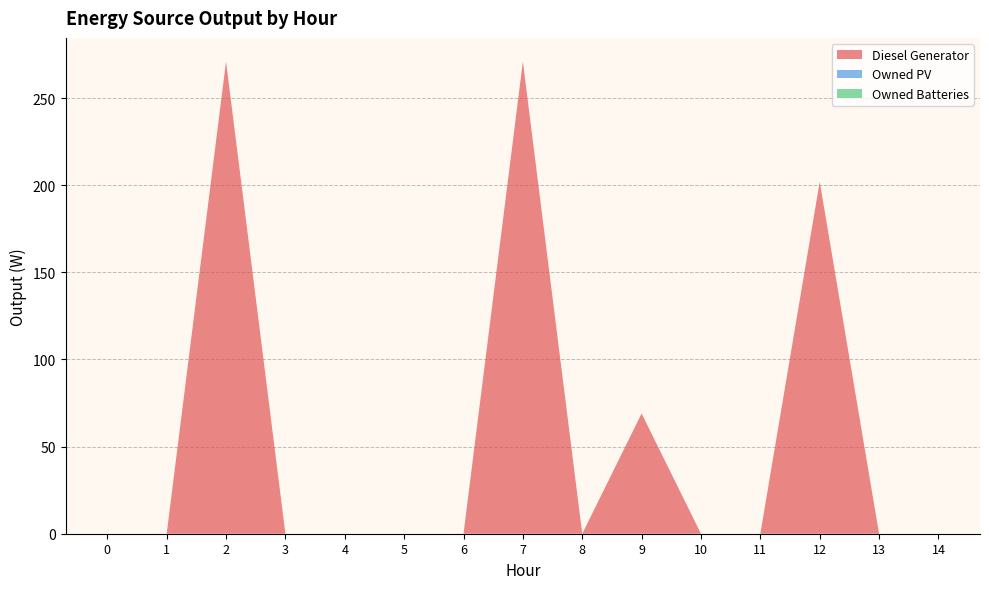

Reading left to right, what are all the values shown in this chart?

Diesel Generator: 0	0	271	0	0	0	0	271	0	69	0	0	202	0	0
Owned PV: 0	0	0	0	0	0	0	0	0	0	0	0	0	0	0
Owned Batteries: 0	0	0	0	0	0	0	0	0	0	0	0	0	0	0